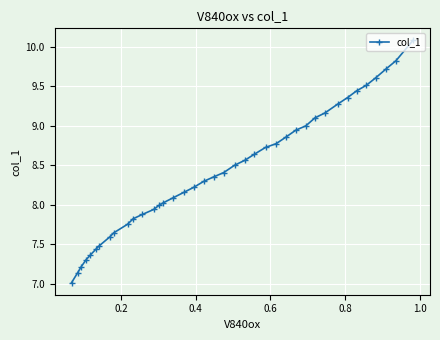

What is the value of the 19th point from the left?

8.3